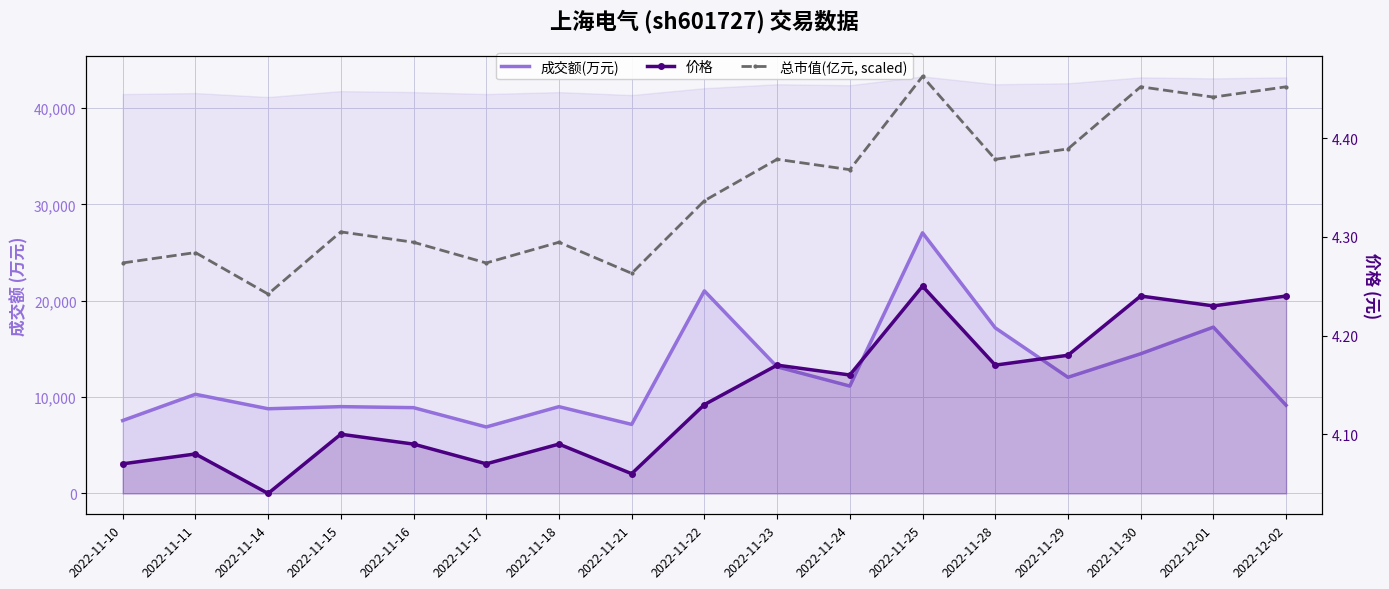

True or false: 成交额(万元) and 总市值(亿元, scaled) cross at least once.

False